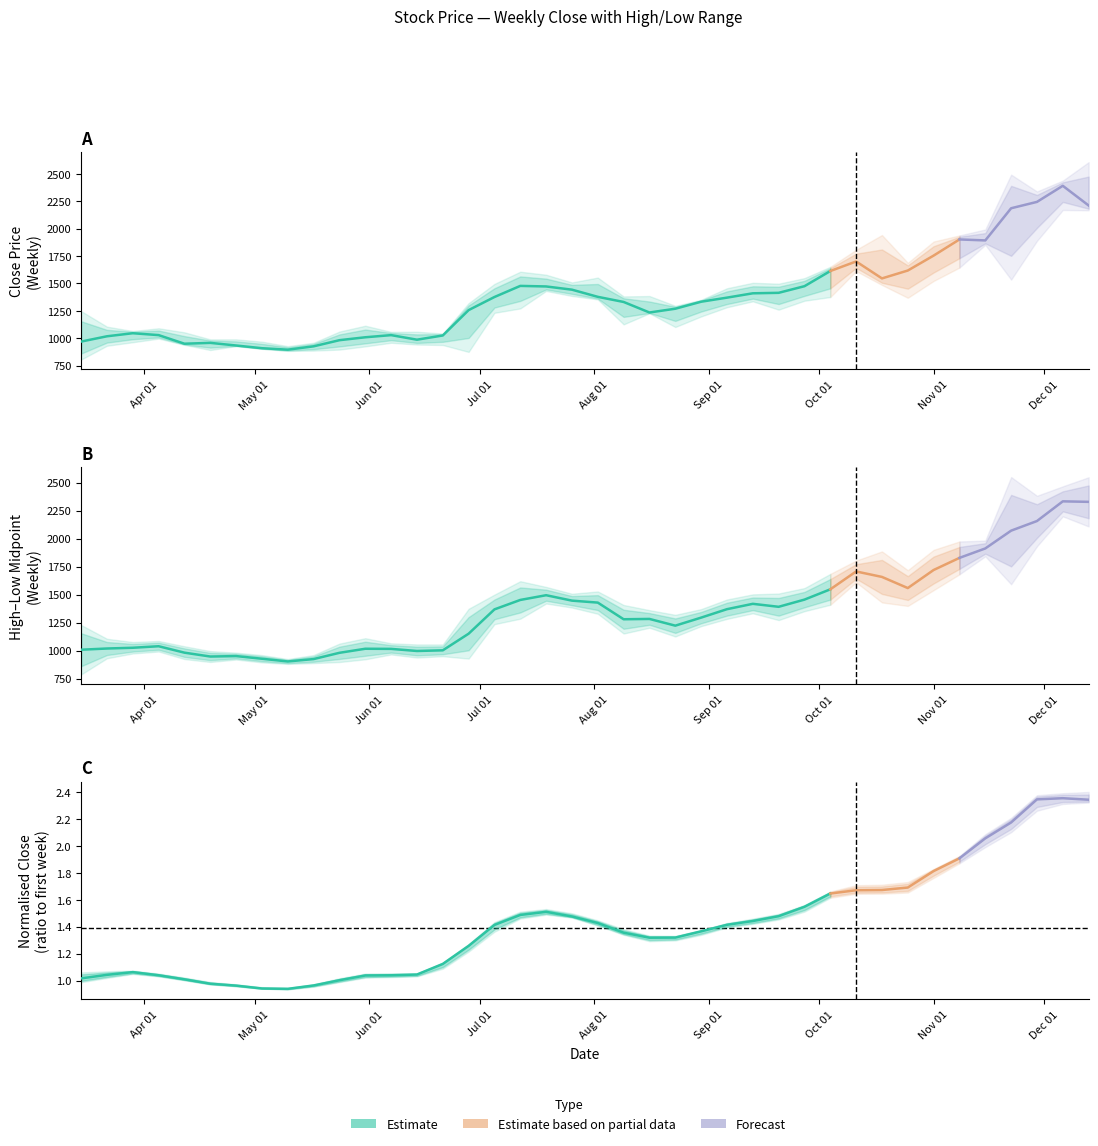

Which series changed the most between 2021-03-29 and 2021-07-12?

High